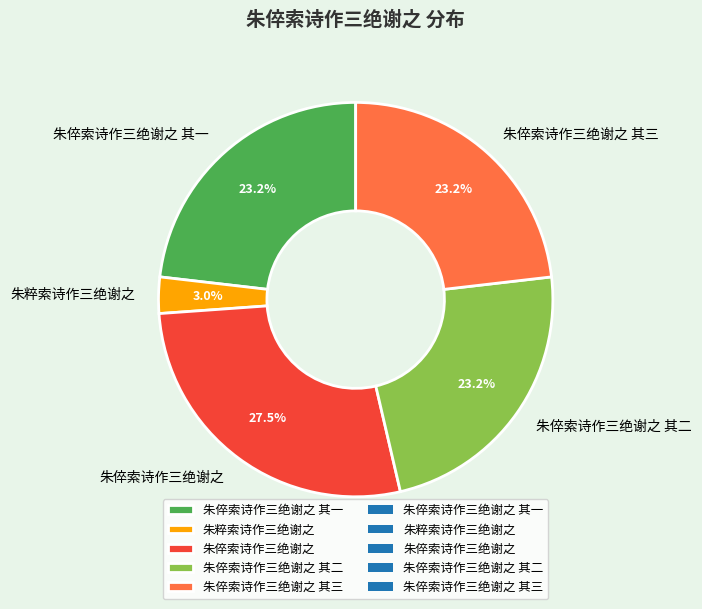

Is there any slice that represents more than half of the pie?

No